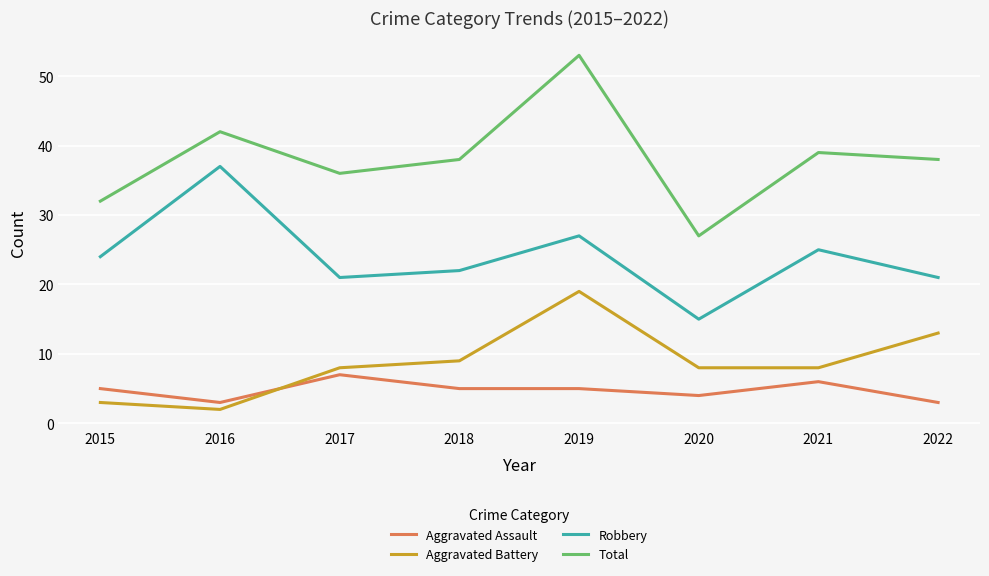

What is the difference between the second highest and second lowest values in the Total series?

10